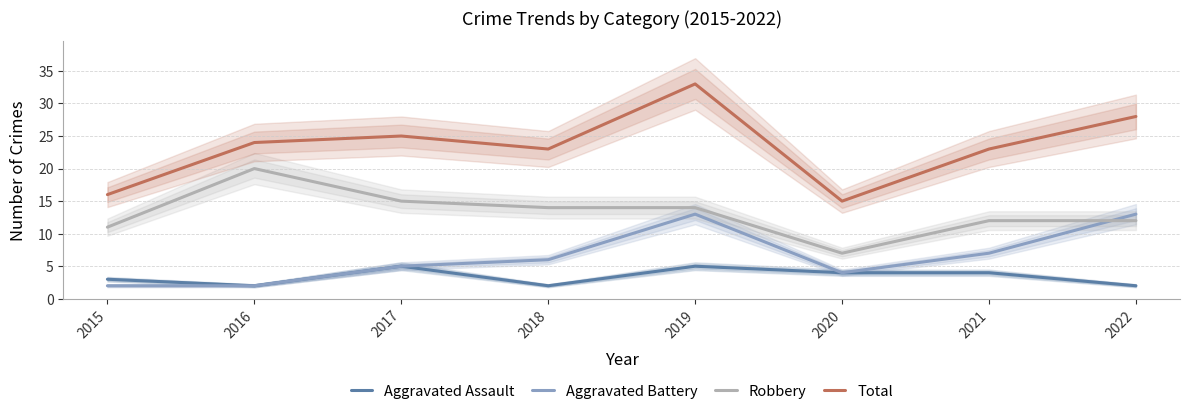

Reading left to right, transcribe all the data shown in this chart.

Aggravated Assault: 2015=3	2016=2	2017=5	2018=2	2019=5	2020=4	2021=4	2022=2
Aggravated Battery: 2015=2	2016=2	2017=5	2018=6	2019=13	2020=4	2021=7	2022=13
Robbery: 2015=11	2016=20	2017=15	2018=14	2019=14	2020=7	2021=12	2022=12
Total: 2015=16	2016=24	2017=25	2018=23	2019=33	2020=15	2021=23	2022=28